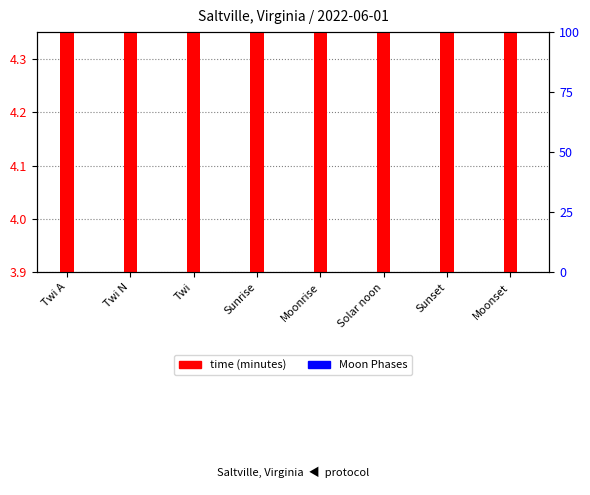

Between Sunset and Twi A, which is larger?

Sunset